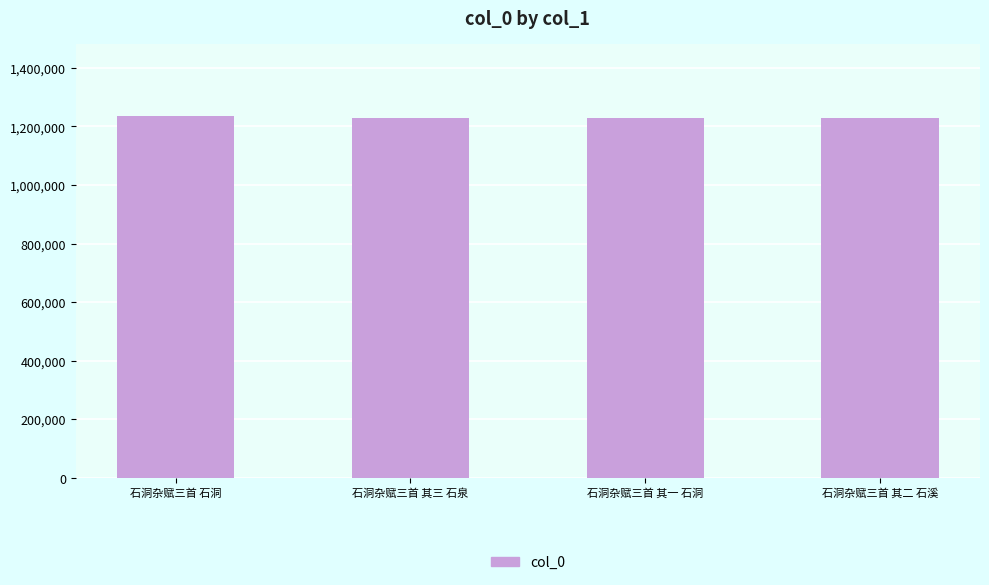

How many series are shown in this chart?

1